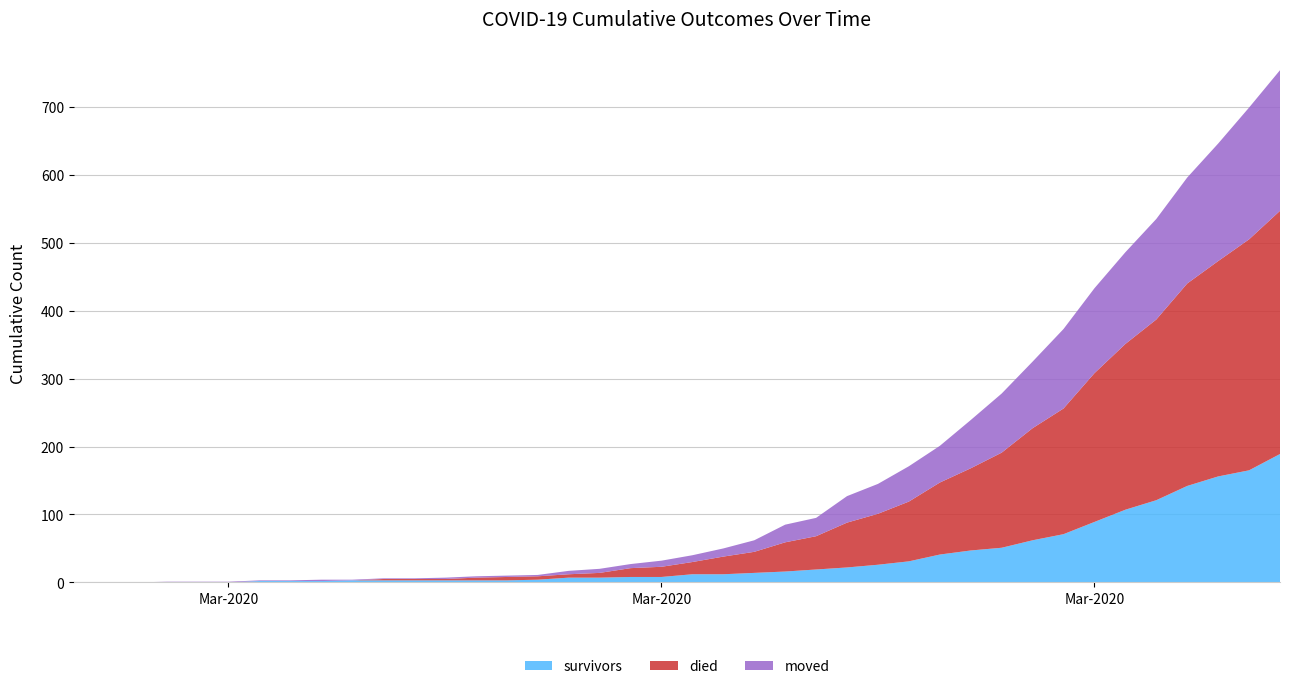

Is it true that survivors equals 12 at 2020-03-18?

True